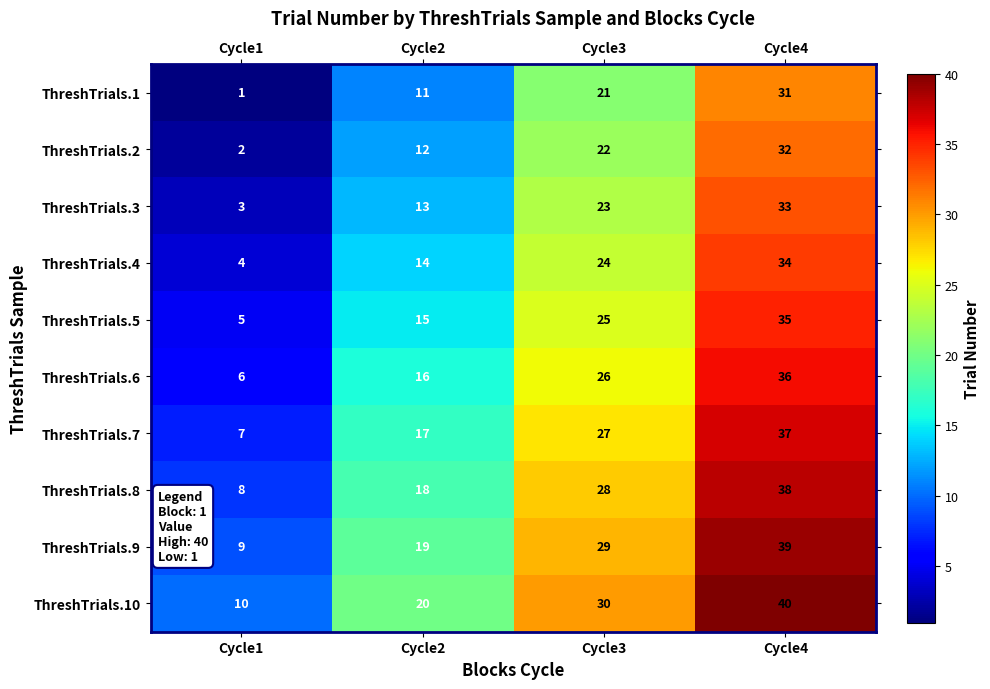

List the series in order of their peak value, highest first.

ThreshTrials.10, ThreshTrials.9, ThreshTrials.8, ThreshTrials.7, ThreshTrials.6, ThreshTrials.5, ThreshTrials.4, ThreshTrials.3, ThreshTrials.2, ThreshTrials.1